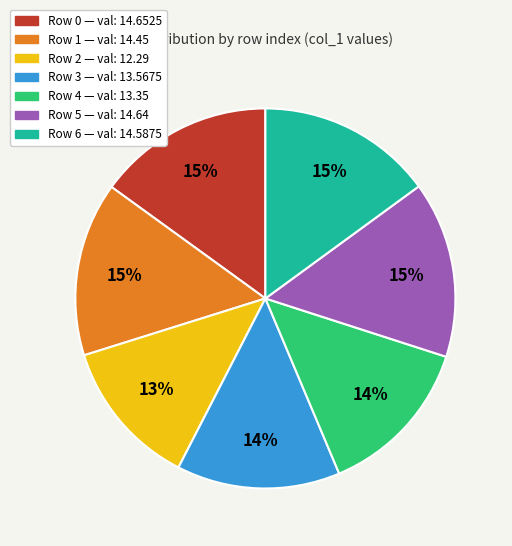

Is there any slice that represents more than half of the pie?

No